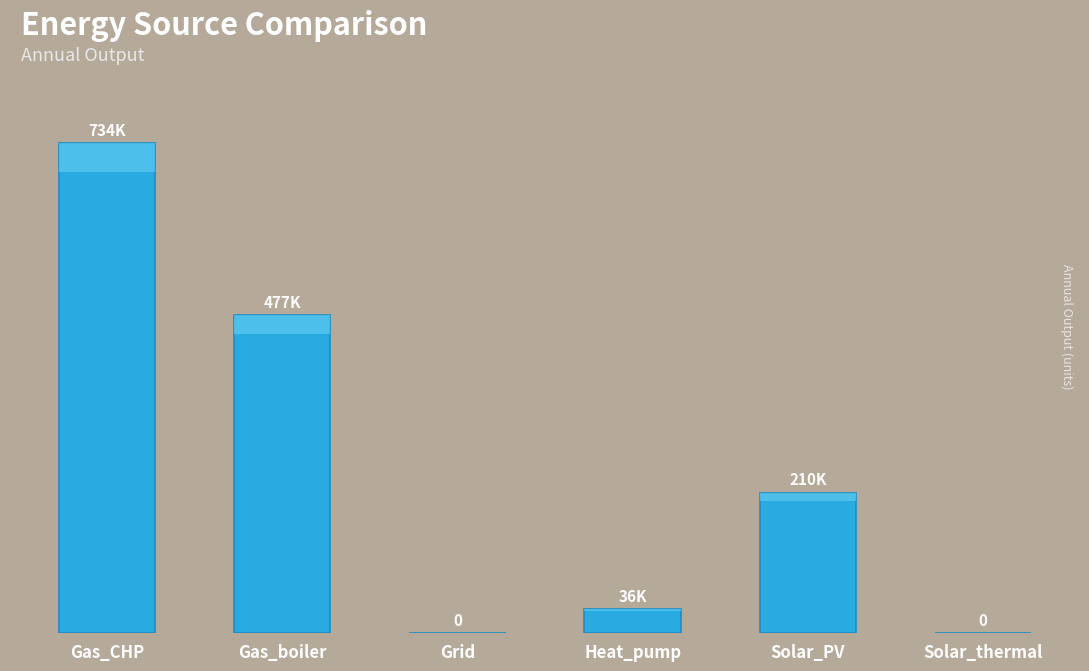

How many data points are above 210237?

3